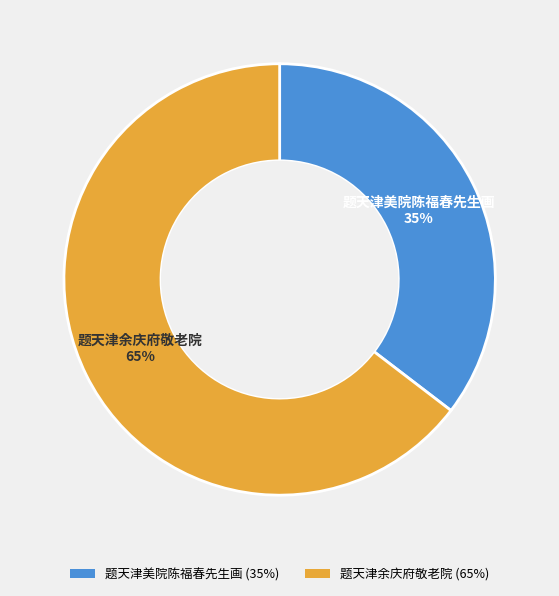

What is the ratio of the value at 题天津美院陈福春先生画 to the value at 题天津余庆府敬老院?

0.5